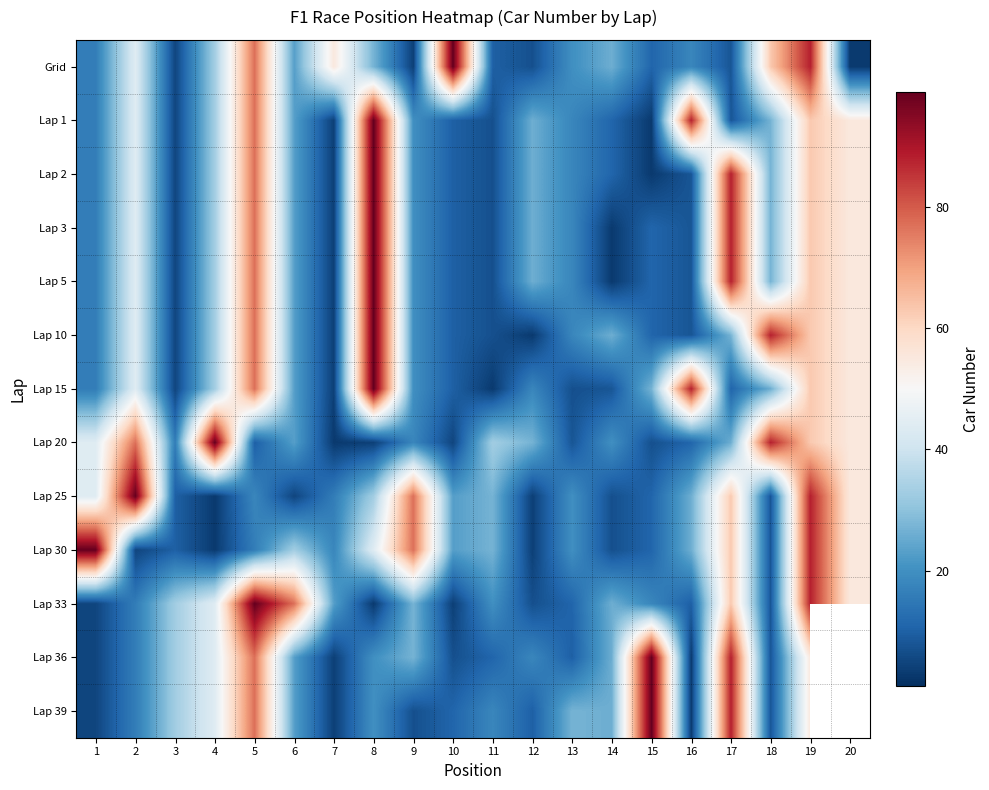

What is the minimum value for Lap 33?

3.0